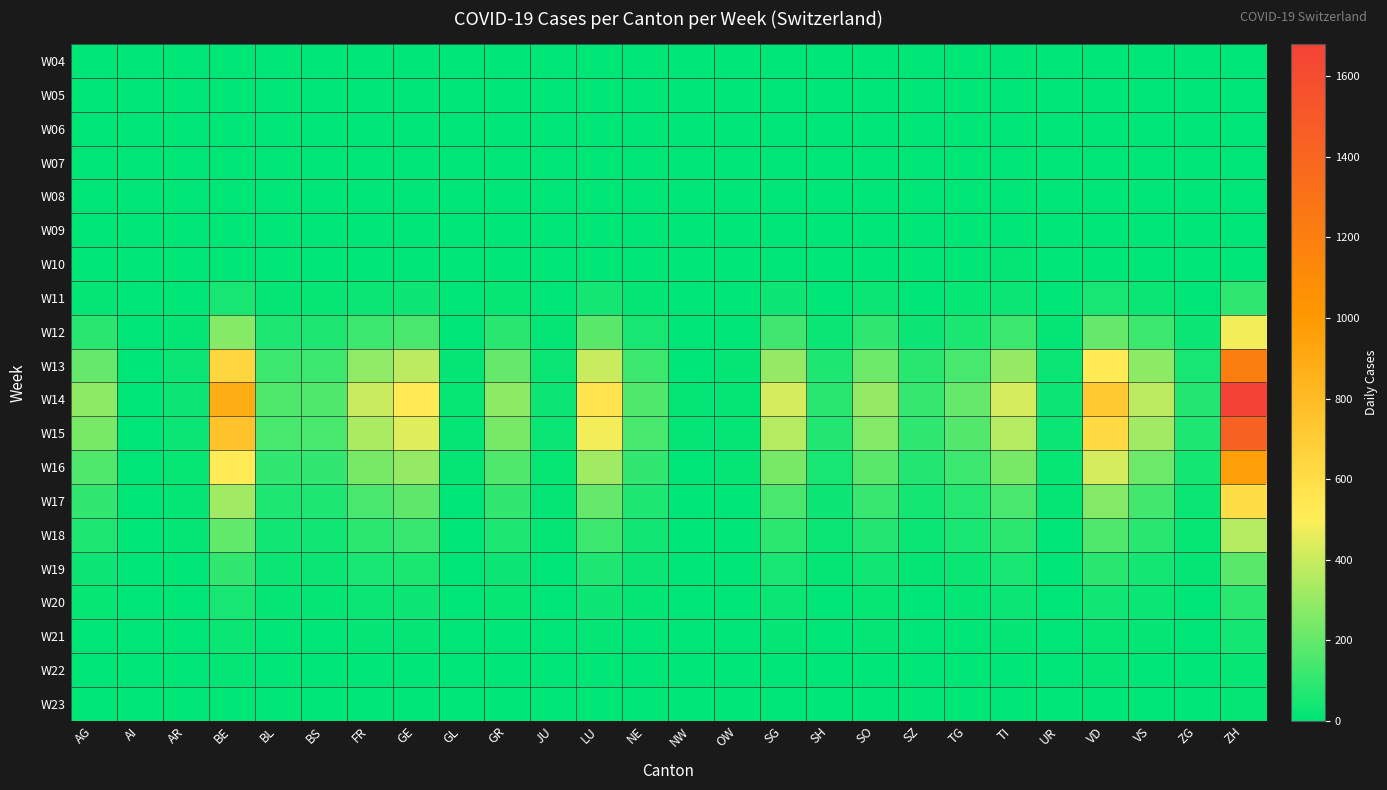

Reading left to right, extract all data points from this chart.

W04: AG=0	AI=0	AR=0	BE=0	BL=0	BS=0	FR=0	GE=0	GL=0	GR=0	JU=0	LU=0	NE=0	NW=0	OW=0	SG=0	SH=0	SO=0	SZ=0	TG=0	TI=0	UR=0	VD=0	VS=0	ZG=0	ZH=0
W05: AG=0	AI=0	AR=0	BE=0	BL=0	BS=0	FR=0	GE=0	GL=0	GR=0	JU=0	LU=0	NE=0	NW=0	OW=0	SG=0	SH=0	SO=0	SZ=0	TG=0	TI=0	UR=0	VD=0	VS=0	ZG=0	ZH=0
W06: AG=0	AI=0	AR=0	BE=0	BL=0	BS=0	FR=0	GE=0	GL=0	GR=0	JU=0	LU=0	NE=0	NW=0	OW=0	SG=0	SH=0	SO=0	SZ=0	TG=0	TI=0	UR=0	VD=0	VS=0	ZG=0	ZH=0
W07: AG=0	AI=0	AR=0	BE=0	BL=0	BS=0	FR=0	GE=0	GL=0	GR=0	JU=0	LU=0	NE=0	NW=0	OW=0	SG=0	SH=0	SO=0	SZ=0	TG=0	TI=0	UR=0	VD=0	VS=0	ZG=0	ZH=0
W08: AG=0	AI=0	AR=0	BE=0	BL=0	BS=0	FR=0	GE=0	GL=0	GR=0	JU=0	LU=0	NE=0	NW=0	OW=0	SG=0	SH=0	SO=0	SZ=0	TG=0	TI=0	UR=0	VD=0	VS=0	ZG=0	ZH=0
W09: AG=0	AI=0	AR=0	BE=0	BL=0	BS=0	FR=0	GE=0	GL=0	GR=0	JU=0	LU=0	NE=0	NW=0	OW=0	SG=0	SH=0	SO=0	SZ=0	TG=0	TI=0	UR=0	VD=0	VS=0	ZG=0	ZH=0
W10: AG=0	AI=0	AR=0	BE=0	BL=0	BS=0	FR=0	GE=0	GL=0	GR=0	JU=0	LU=0	NE=0	NW=0	OW=0	SG=0	SH=0	SO=0	SZ=0	TG=0	TI=8	UR=0	VD=0	VS=6	ZG=0	ZH=0
W11: AG=12	AI=0	AR=0	BE=52	BL=8	BS=14	FR=22	GE=30	GL=0	GR=14	JU=0	LU=42	NE=12	NW=0	OW=0	SG=30	SH=6	SO=22	SZ=6	TG=14	TI=20	UR=2	VD=48	VS=24	ZG=6	ZH=98
W12: AG=80	AI=2	AR=8	BE=268	BL=60	BS=62	FR=120	GE=148	GL=4	GR=80	JU=8	LU=180	NE=52	NW=2	OW=4	SG=128	SH=26	SO=96	SZ=30	TG=58	TI=120	UR=8	VD=200	VS=120	ZG=20	ZH=480
W13: AG=200	AI=4	AR=20	BE=640	BL=120	BS=120	FR=288	GE=380	GL=10	GR=200	JU=20	LU=400	NE=120	NW=6	OW=8	SG=300	SH=60	SO=220	SZ=80	TG=140	TI=300	UR=20	VD=520	VS=280	ZG=50	ZH=1200
W14: AG=280	AI=6	AR=30	BE=880	BL=160	BS=160	FR=400	GE=520	GL=14	GR=280	JU=30	LU=560	NE=160	NW=8	OW=12	SG=420	SH=80	SO=300	SZ=110	TG=200	TI=420	UR=28	VD=720	VS=380	ZG=70	ZH=1680
W15: AG=240	AI=6	AR=26	BE=760	BL=140	BS=140	FR=340	GE=440	GL=12	GR=240	JU=26	LU=480	NE=140	NW=8	OW=10	SG=360	SH=70	SO=260	SZ=96	TG=170	TI=360	UR=24	VD=620	VS=320	ZG=60	ZH=1440
W16: AG=160	AI=4	AR=18	BE=520	BL=100	BS=100	FR=240	GE=300	GL=8	GR=160	JU=18	LU=320	NE=100	NW=6	OW=8	SG=240	SH=50	SO=180	SZ=66	TG=120	TI=240	UR=16	VD=420	VS=220	ZG=40	ZH=960
W17: AG=100	AI=2	AR=12	BE=320	BL=60	BS=62	FR=148	GE=188	GL=4	GR=100	JU=12	LU=200	NE=62	NW=4	OW=6	SG=150	SH=30	SO=112	SZ=40	TG=74	TI=150	UR=10	VD=260	VS=136	ZG=25	ZH=600
W18: AG=60	AI=2	AR=8	BE=196	BL=38	BS=38	FR=90	GE=114	GL=2	GR=60	JU=8	LU=120	NE=38	NW=2	OW=4	SG=90	SH=20	SO=68	SZ=24	TG=46	TI=90	UR=6	VD=158	VS=82	ZG=16	ZH=360
W19: AG=30	AI=0	AR=4	BE=100	BL=20	BS=20	FR=46	GE=58	GL=2	GR=30	JU=4	LU=60	NE=20	NW=2	OW=2	SG=46	SH=10	SO=34	SZ=12	TG=24	TI=46	UR=4	VD=80	VS=42	ZG=8	ZH=180
W20: AG=14	AI=0	AR=2	BE=48	BL=10	BS=10	FR=22	GE=28	GL=0	GR=14	JU=2	LU=28	NE=10	NW=0	OW=2	SG=22	SH=4	SO=16	SZ=6	TG=12	TI=22	UR=2	VD=38	VS=20	ZG=4	ZH=86
W21: AG=6	AI=0	AR=2	BE=22	BL=4	BS=4	FR=10	GE=12	GL=0	GR=6	JU=2	LU=12	NE=4	NW=0	OW=0	SG=10	SH=2	SO=8	SZ=2	TG=6	TI=10	UR=0	VD=18	VS=10	ZG=2	ZH=40
W22: AG=2	AI=0	AR=0	BE=10	BL=2	BS=2	FR=4	GE=6	GL=0	GR=2	JU=0	LU=6	NE=2	NW=0	OW=0	SG=4	SH=0	SO=4	SZ=2	TG=2	TI=4	UR=0	VD=8	VS=4	ZG=0	ZH=18
W23: AG=0	AI=0	AR=0	BE=4	BL=0	BS=0	FR=2	GE=2	GL=0	GR=0	JU=0	LU=2	NE=0	NW=0	OW=0	SG=2	SH=0	SO=2	SZ=0	TG=0	TI=2	UR=0	VD=4	VS=2	ZG=0	ZH=8